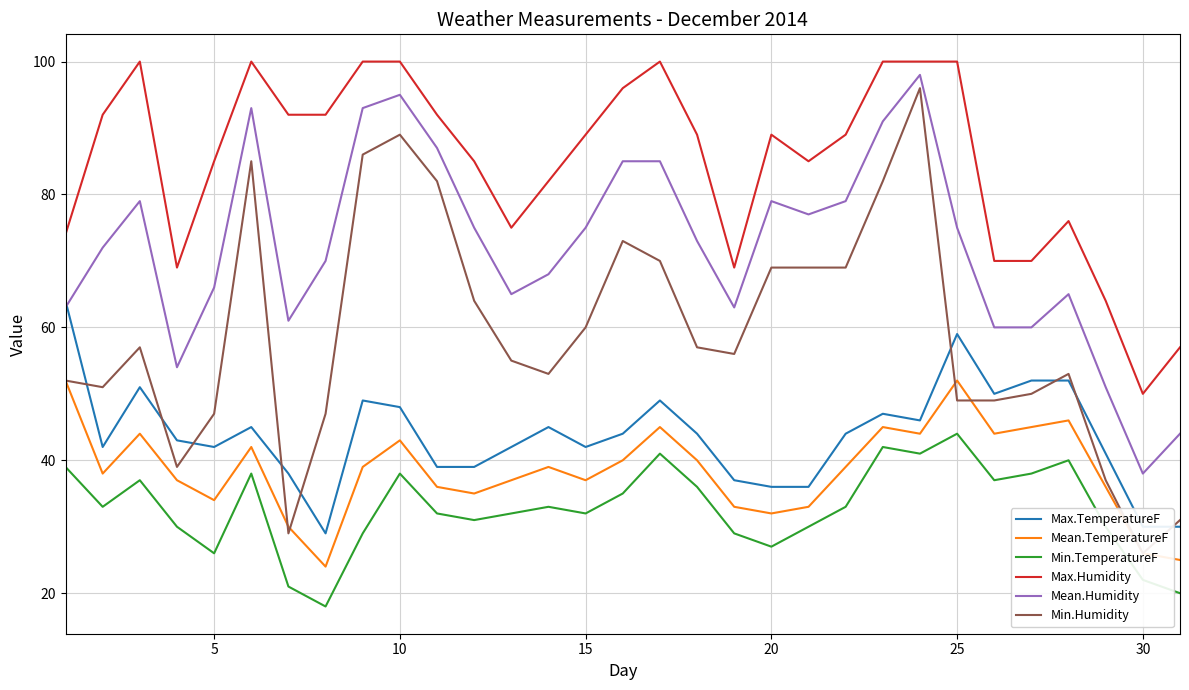

What is the difference between the maximum and minimum values in the Min.TemperatureF series?

26